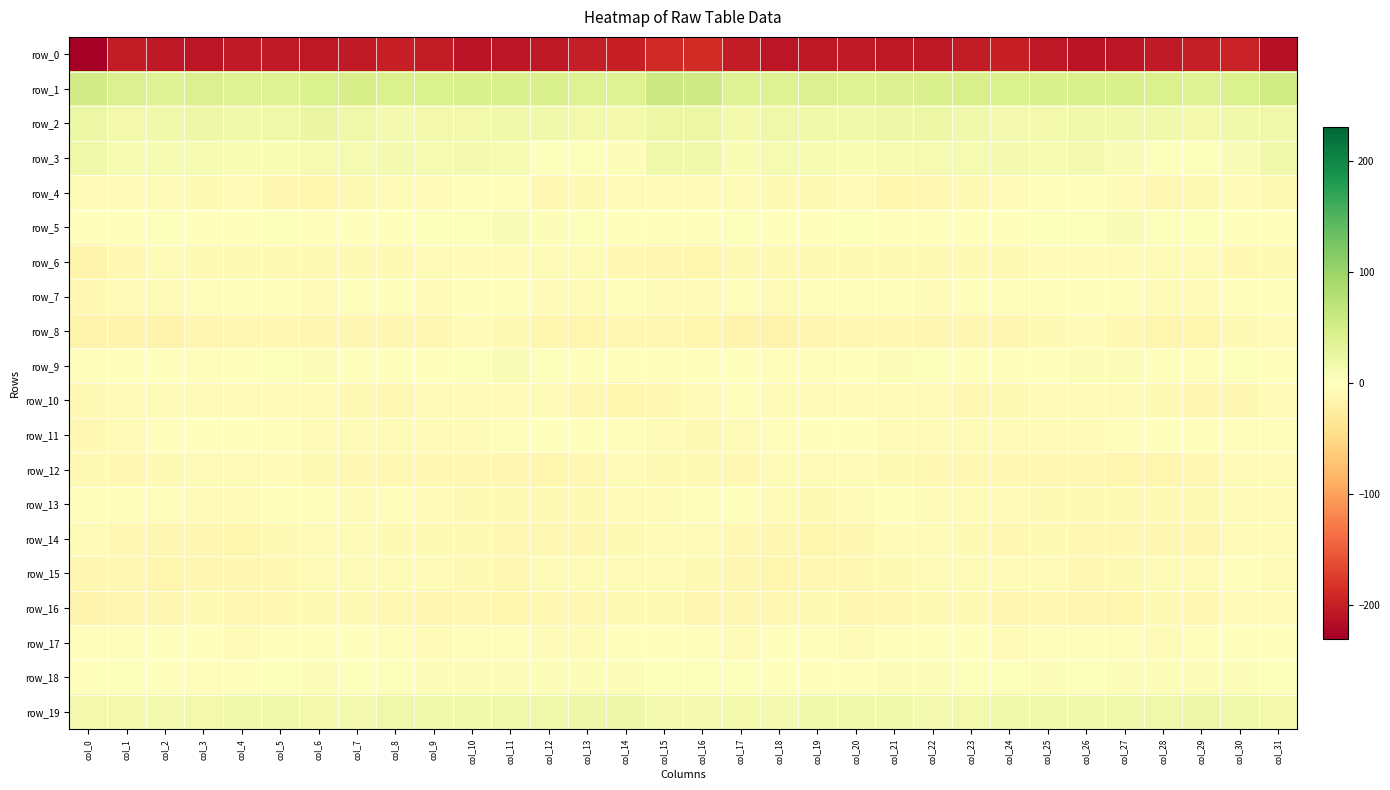

Which series has the largest range (max minus min)?

row_0